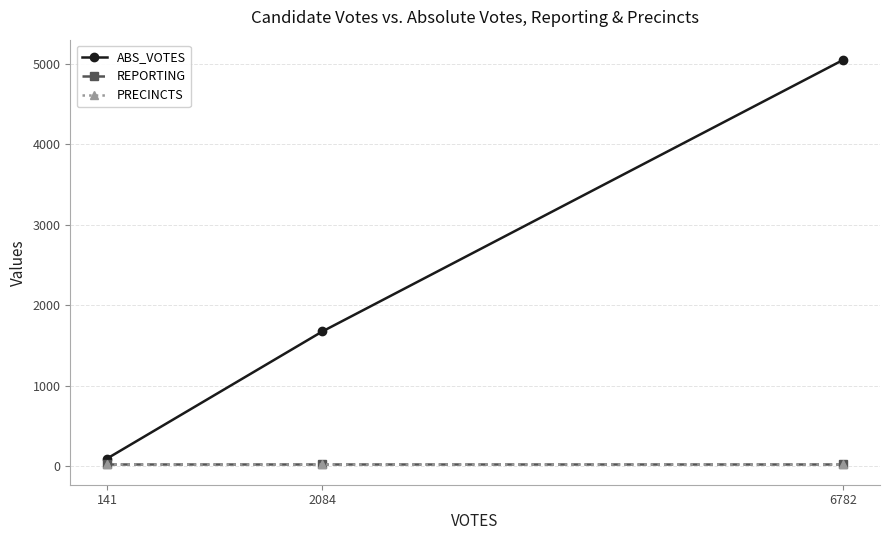

At which label is ABS_VOTES closest to 2572?

2084